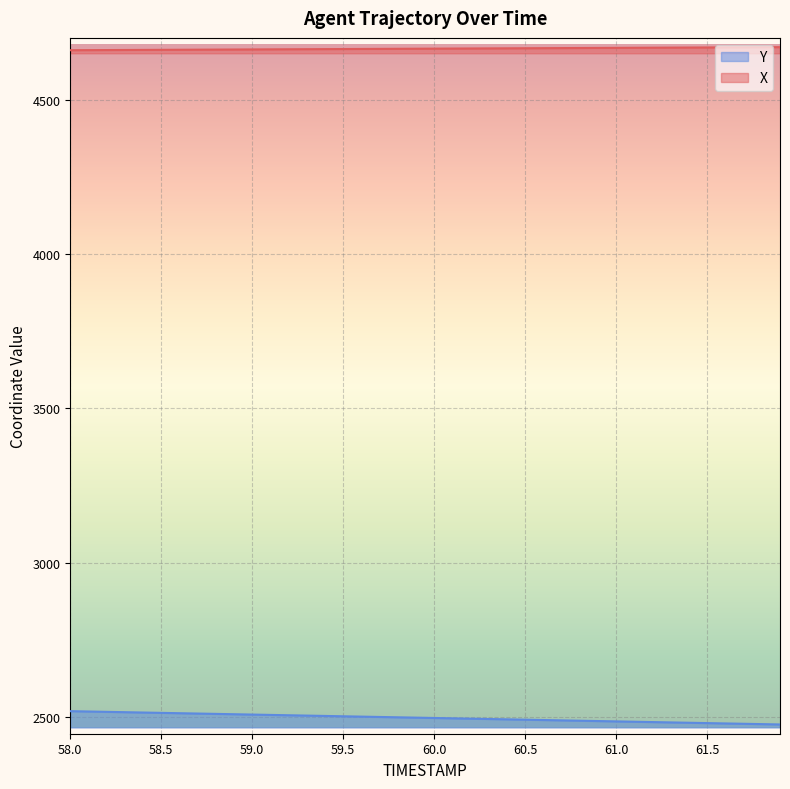

At which label is Y closest to 2496?

60.0